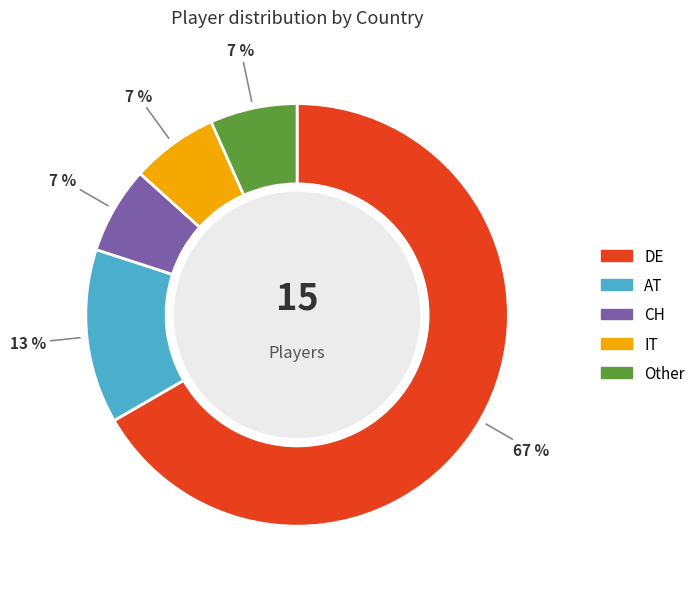

What is the largest slice in the pie chart?

DE